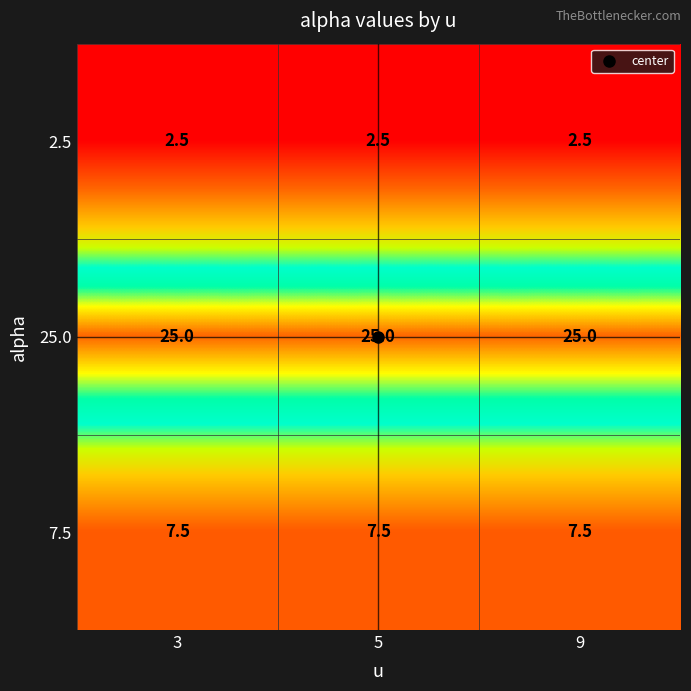

What is the smallest value displayed?

2.5